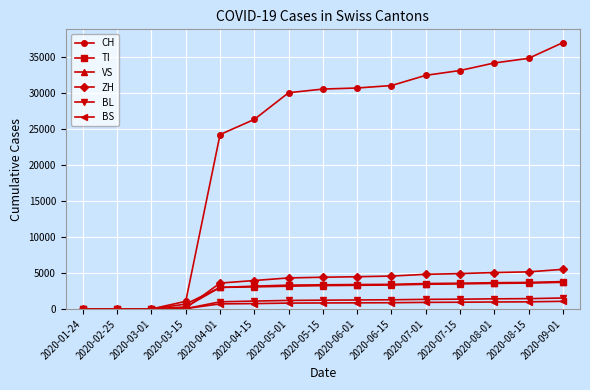

What is the maximum value for VS?

3700